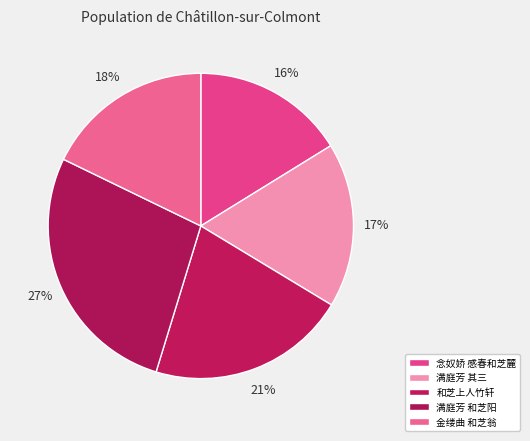

Count the number of slices in the pie.

5